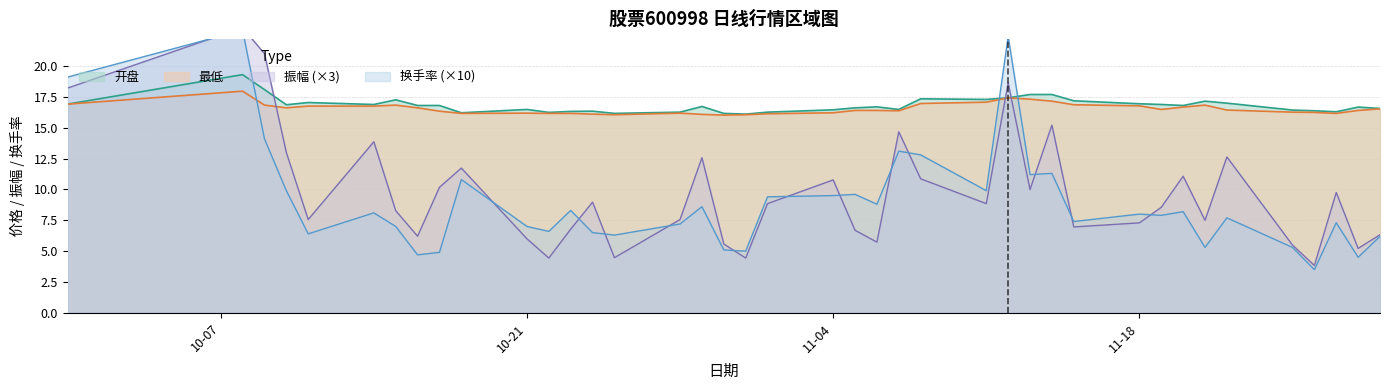

Between 2024-10-28 and 2024-11-29, which series saw the biggest shift?

振幅